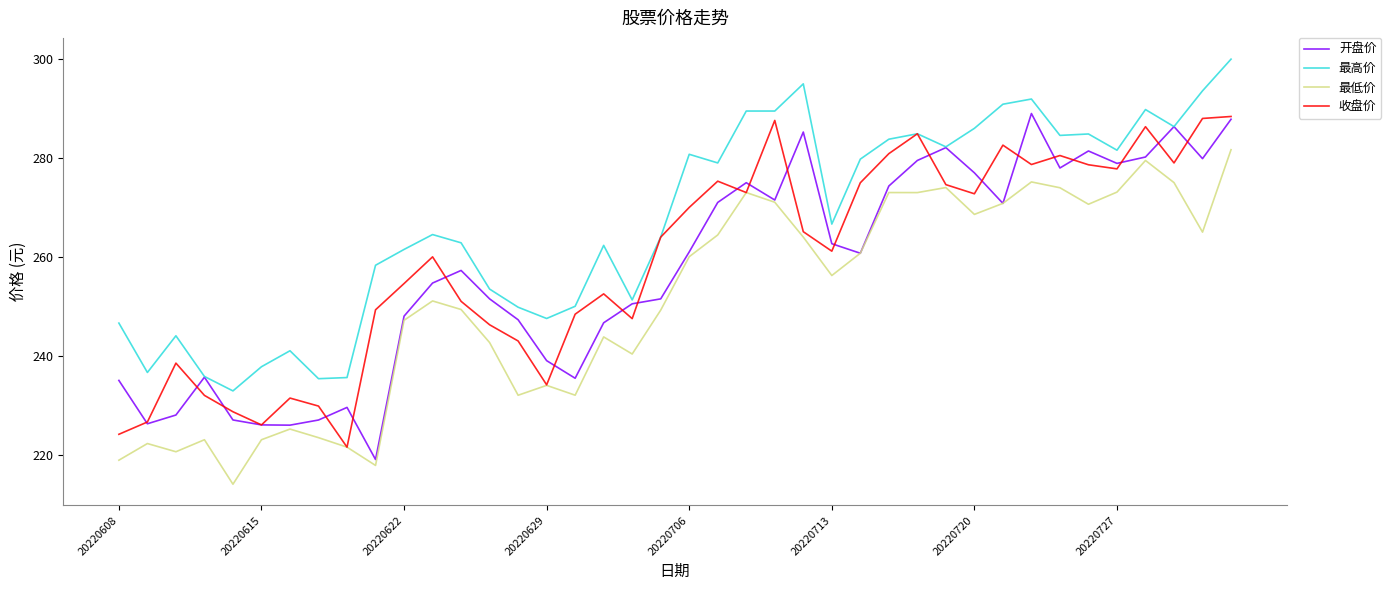

What is the minimum value shown in the chart?

214.0